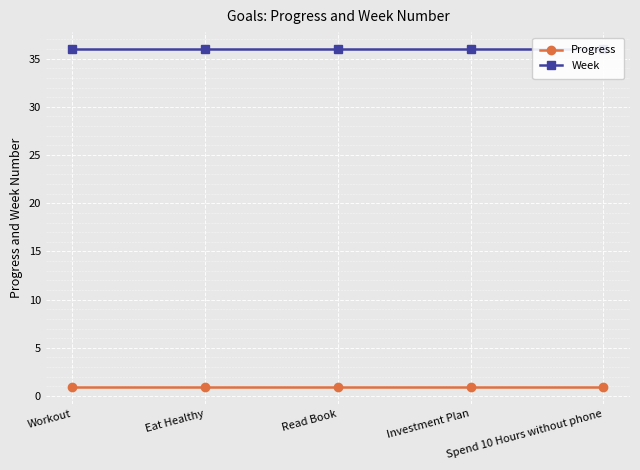

True or false: Week has more than 2 interior local peaks.

False